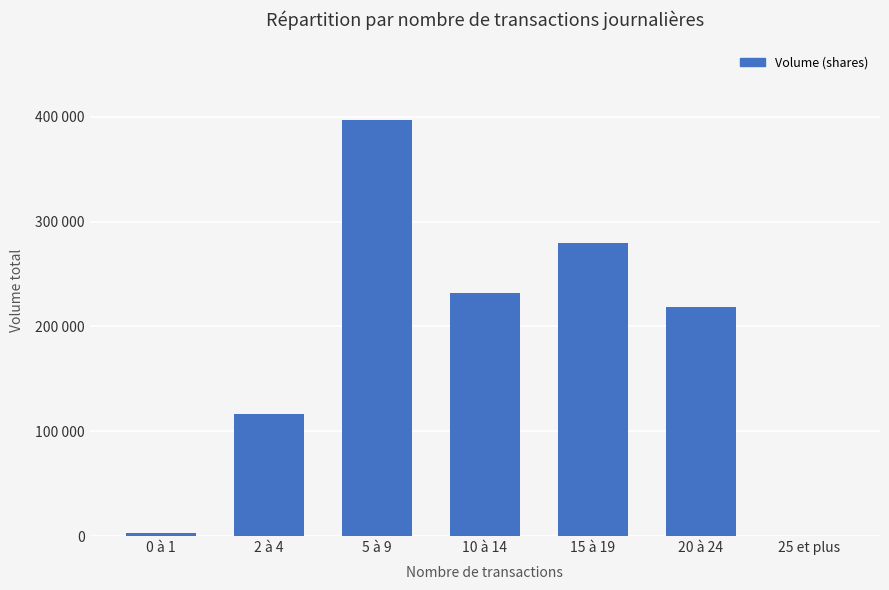

Are the bars horizontal?

No